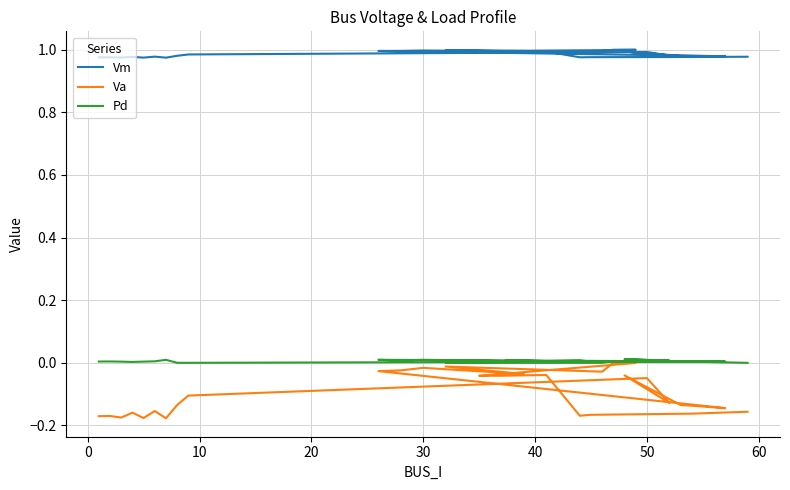

Does the chart display data point markers on the line(s)?

No